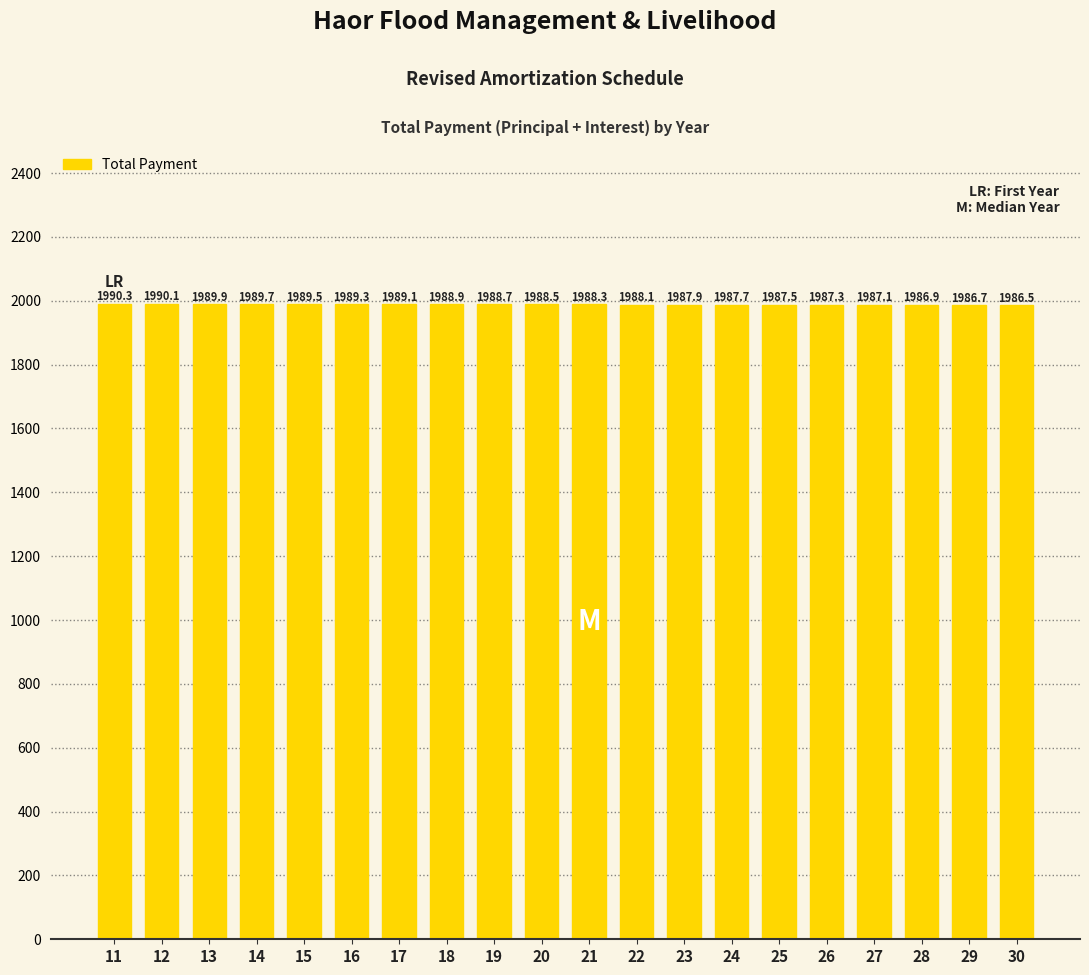

What is the value of the 2nd bar from the left?

1990.1